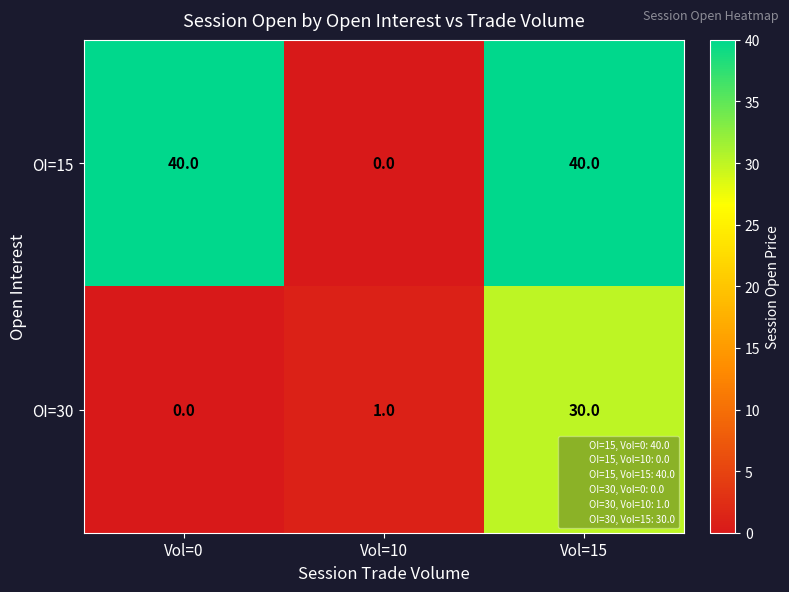

Reading right to left, extract all data points from this chart.

OI=15: Vol=15=40	Vol=10=0	Vol=0=40
OI=30: Vol=15=30	Vol=10=1	Vol=0=0